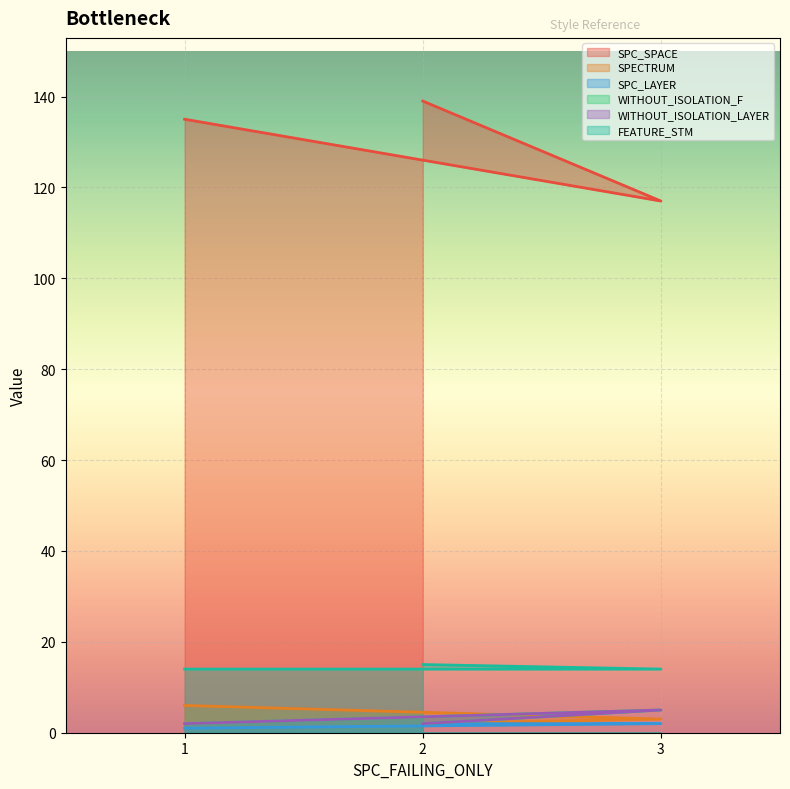

At which category does the chart reach its peak across all series?

2